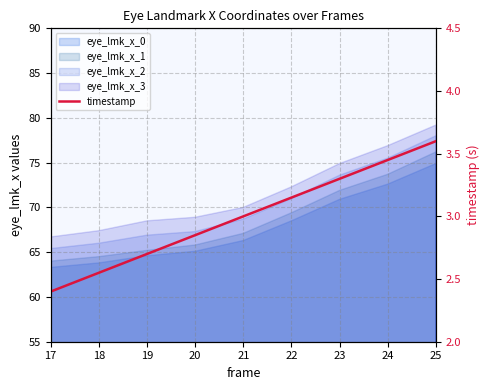

How many values are between 2 and 3?

5